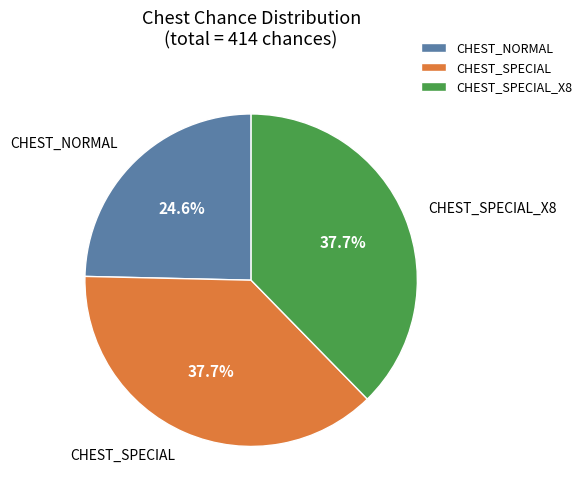

To the nearest percent, what is the difference between the largest and smallest slice percentages?

13%